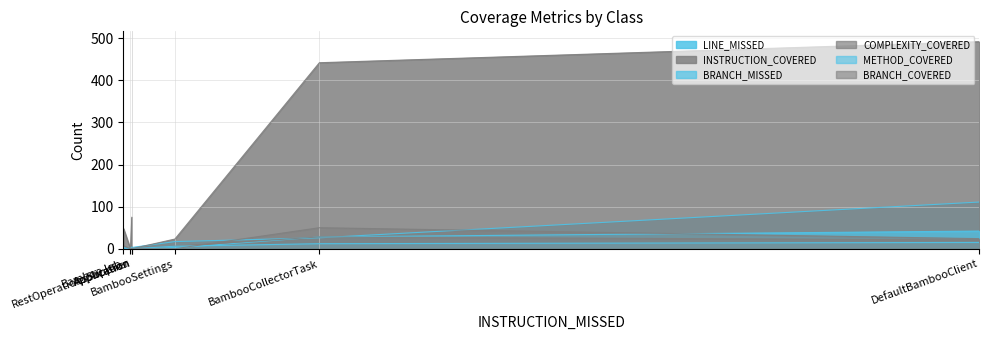

What is the approximate value of LINE_MISSED at Application, to the nearest 5?

5